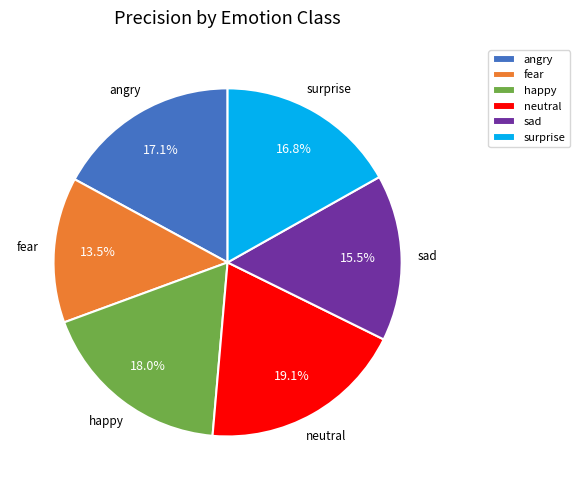

Does any single category account for the majority?

No